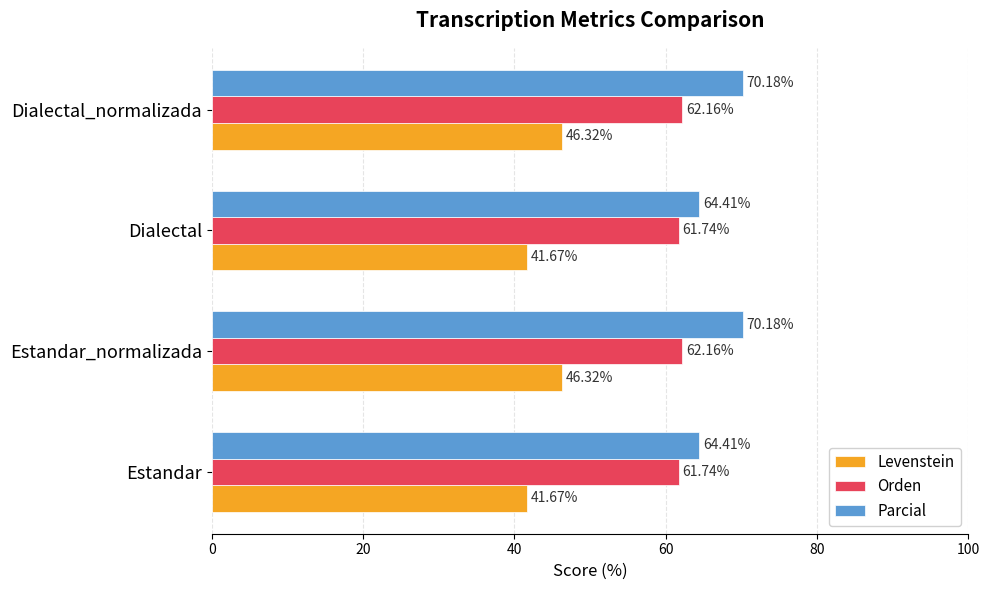

Rank the series at Estandar from highest to lowest value.

Parcial, Orden, Levenstein